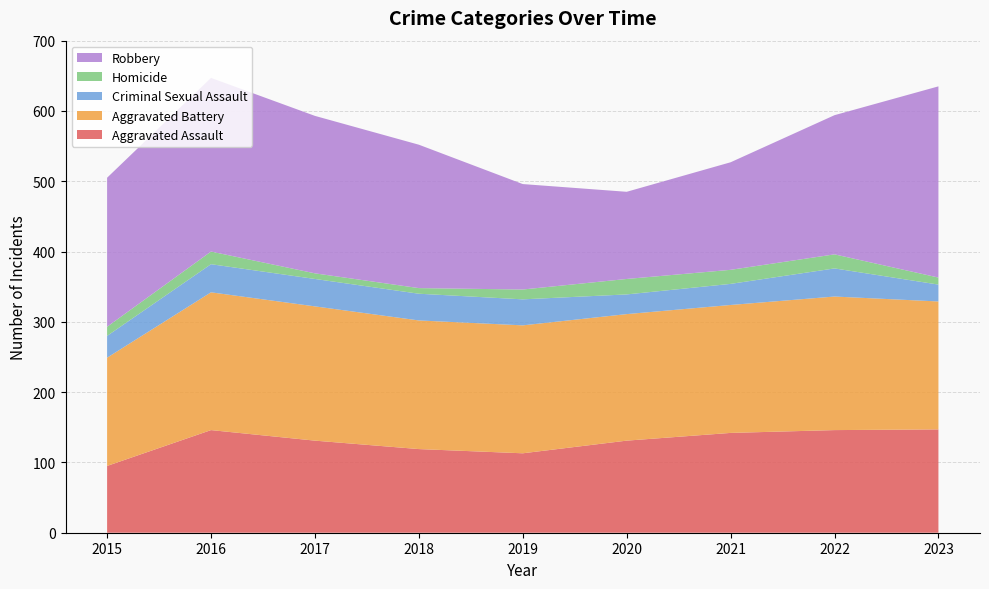

Reading left to right, list all the values displayed in this chart.

Aggravated Assault: 2015=95	2016=146	2017=131	2018=119	2019=113	2020=131	2021=142	2022=146	2023=147
Aggravated Battery: 2015=154	2016=196	2017=191	2018=183	2019=182	2020=180	2021=182	2022=190	2023=182
Criminal Sexual Assault: 2015=31	2016=40	2017=39	2018=38	2019=37	2020=28	2021=30	2022=40	2023=24
Homicide: 2015=13	2016=18	2017=8	2018=8	2019=14	2020=22	2021=20	2022=20	2023=10
Robbery: 2015=212	2016=247	2017=224	2018=204	2019=150	2020=124	2021=153	2022=198	2023=272